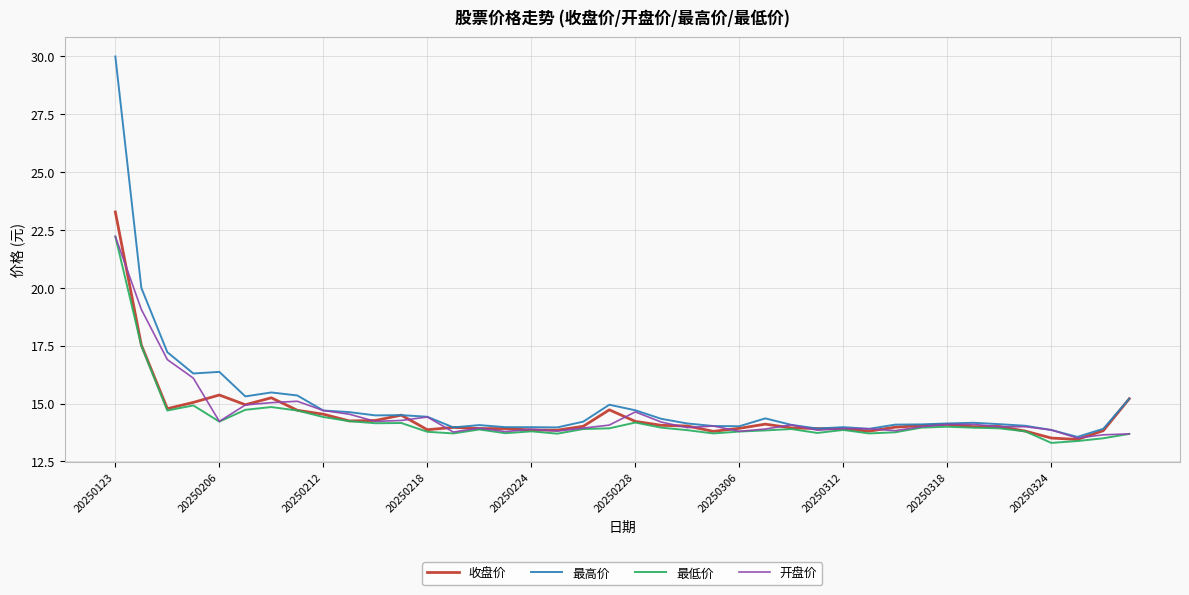

What is the difference between the maximum and minimum values in the 开盘价 series?

8.7